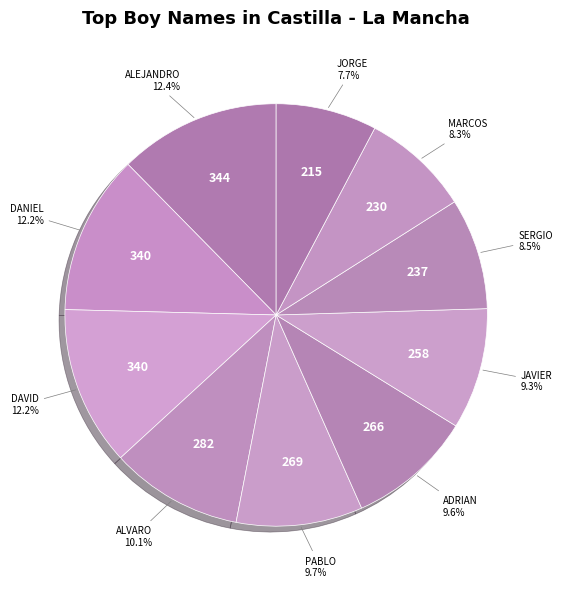

Which slice is the smallest?

JORGE